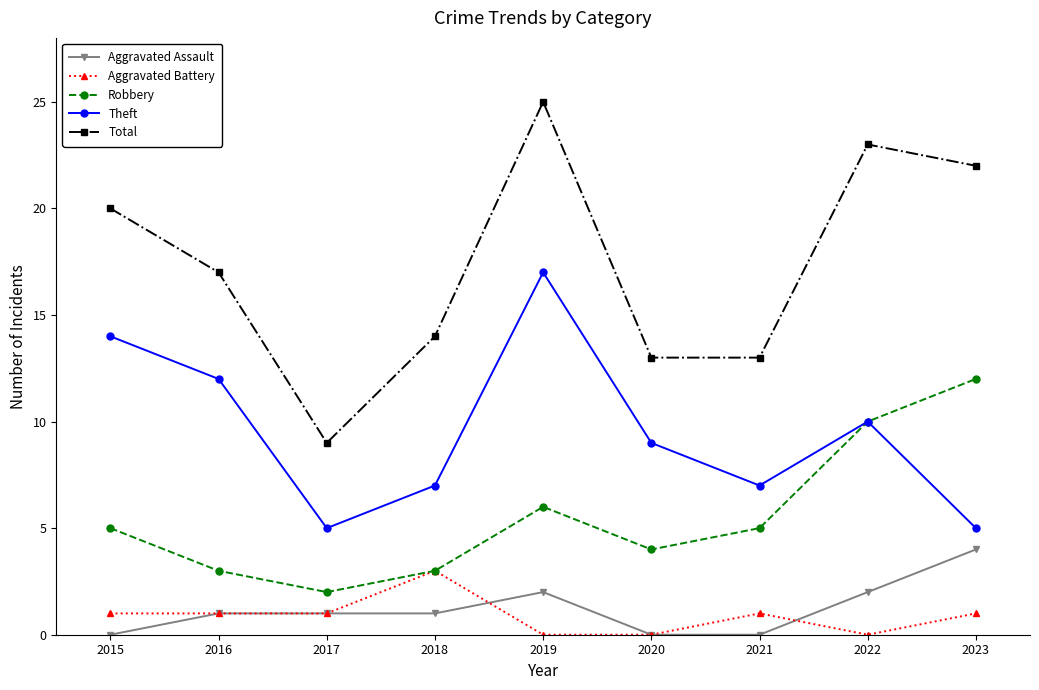

True or false: Aggravated Assault and Aggravated Battery cross at least once.

True